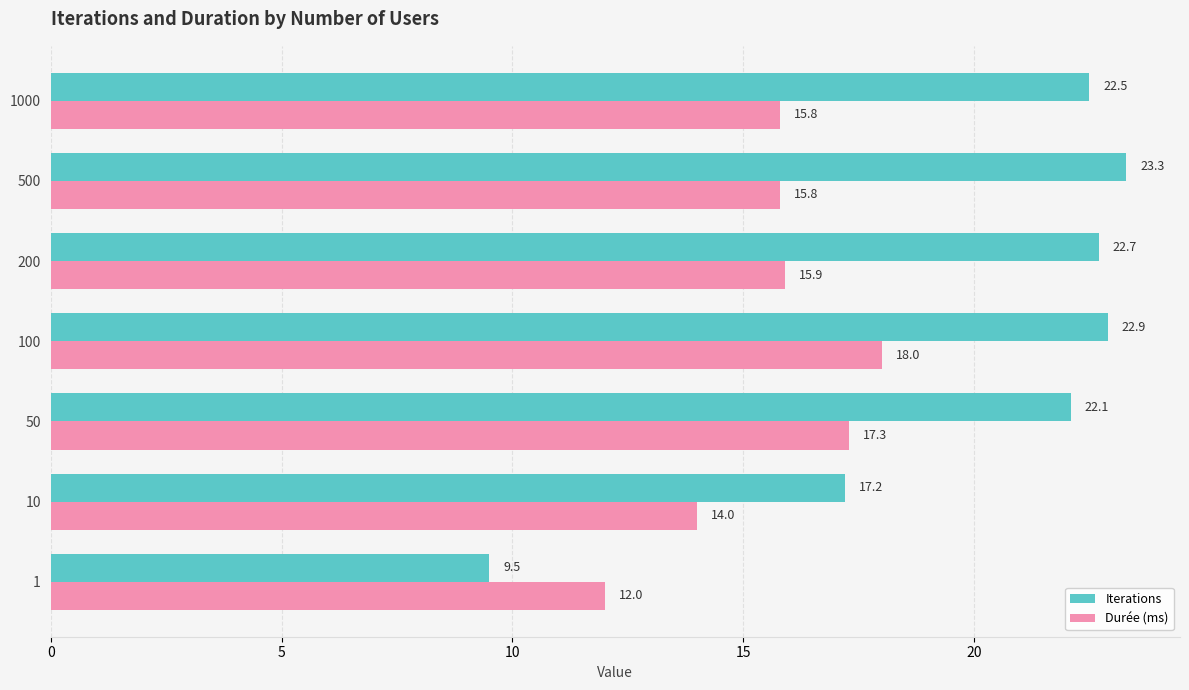

What is the lowest value of the Iterations series?

9.5